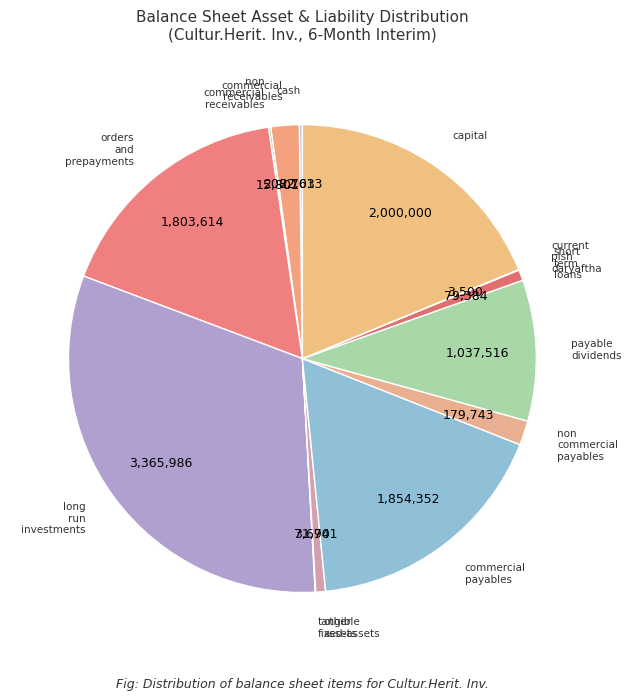

How many segments does this pie chart have?

13